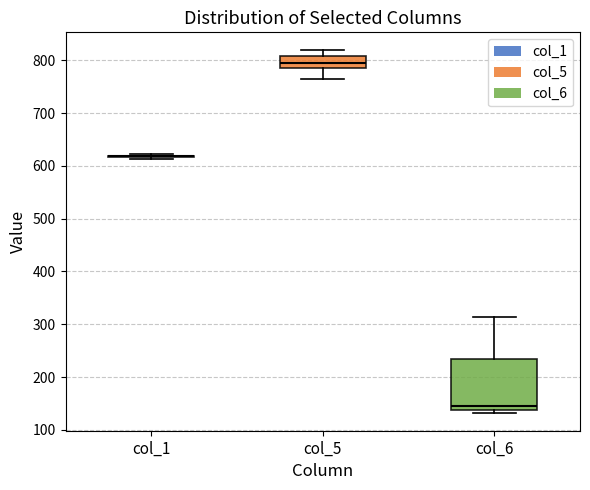

Reading left to right, transcribe this box plot: for each box, give where its median line is, the range the box spans, and where its two whiskers end, as read against the y-axis. The values are not printed on the chart, so give them approximately, as read against the axis.

col_1: box collapsed to a line at 620, whiskers 610 to 620
col_5: median 800, box 790 to 810, whiskers 760 to 820
col_6: median 150, box 140 to 230, whiskers 130 to 310